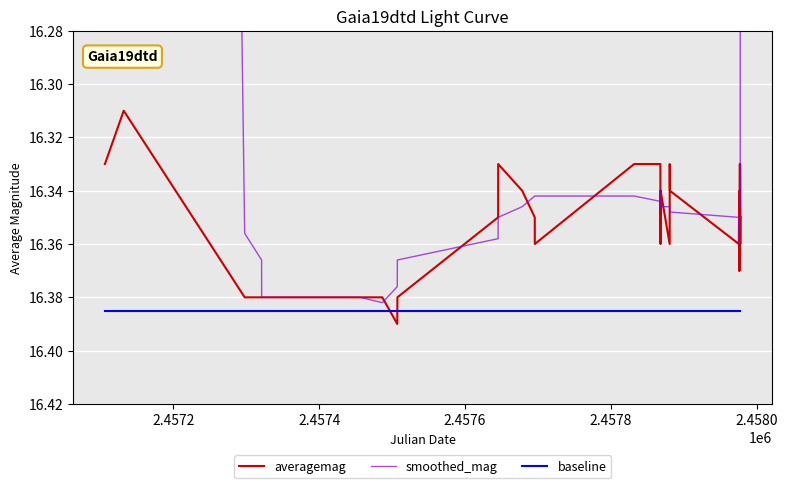

What is the lowest value of the baseline series?

16.4